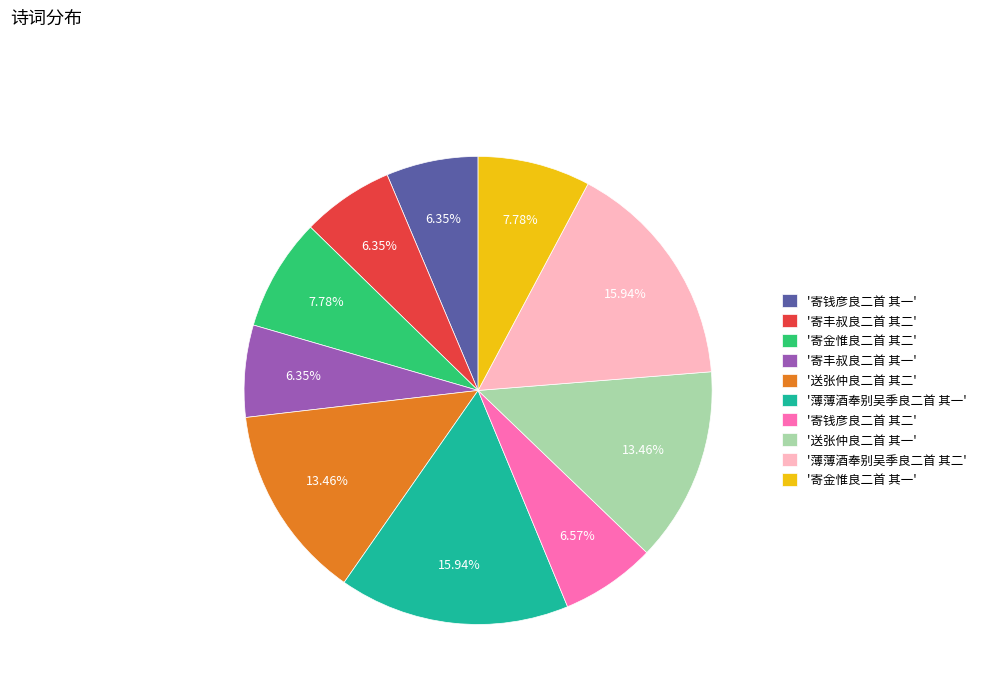

Which has a higher value, '寄丰叔良二首 其一' or '薄薄酒奉别吴季良二首 其二'?

'薄薄酒奉别吴季良二首 其二'